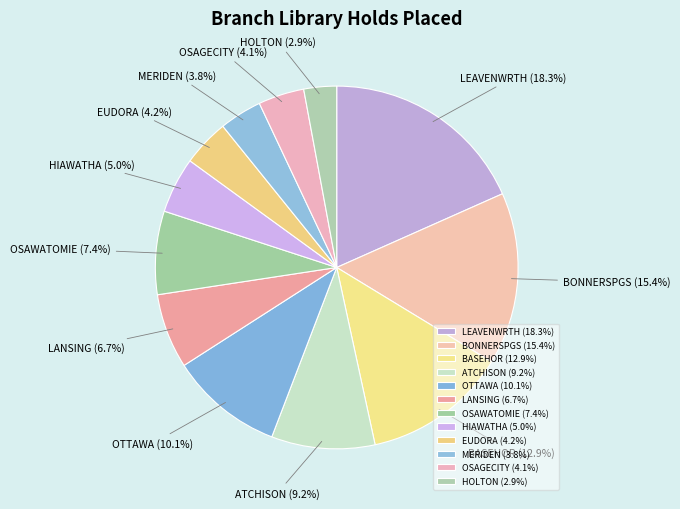

Which has a higher value, MERIDEN or ATCHISON?

ATCHISON